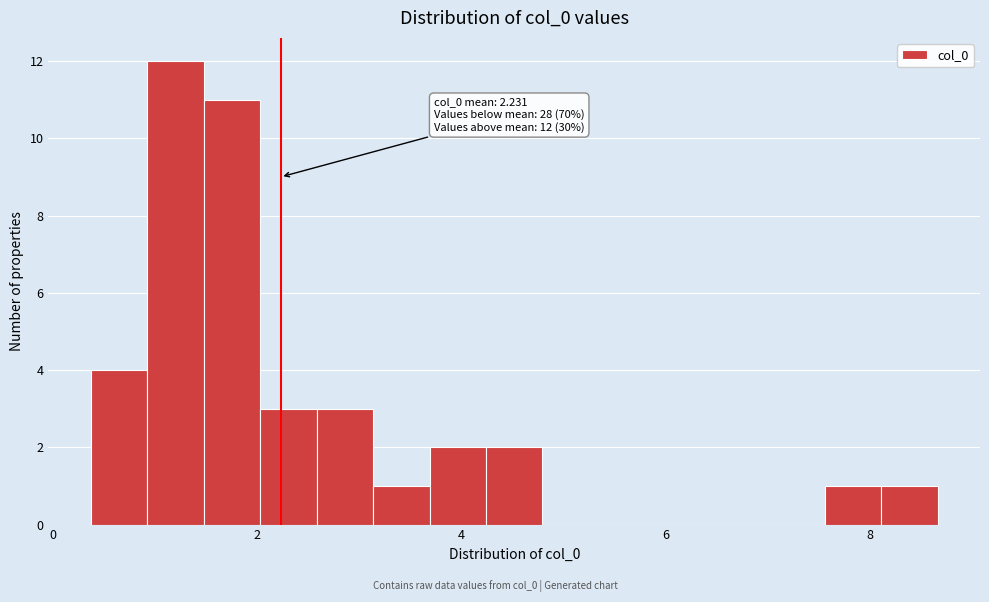

Around what value on the x-axis is the tallest bar? Give the approximate position of its centre, as read against the axis.

1.2